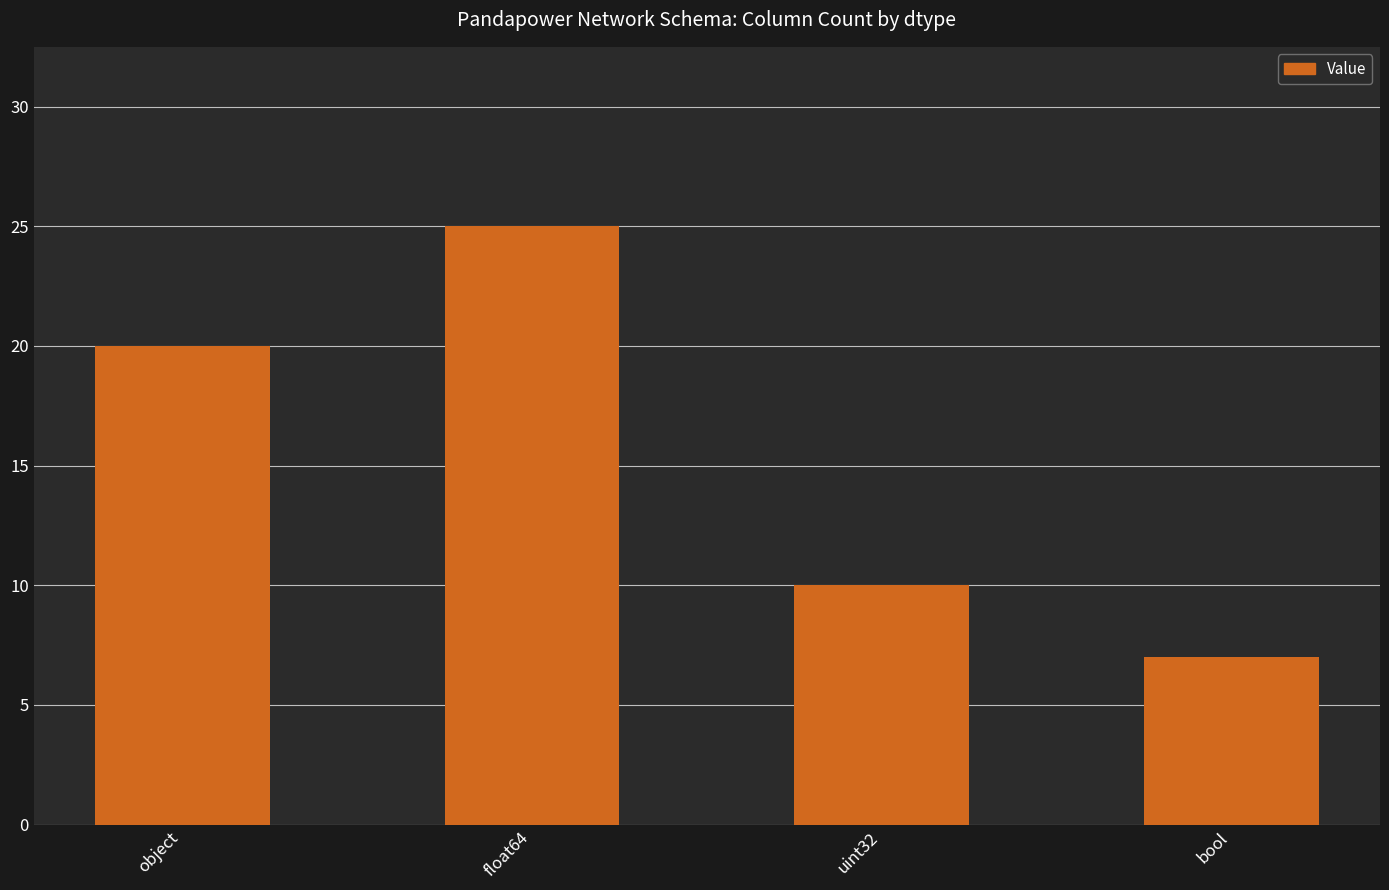

Rank the categories by value from lowest to highest.

bool, uint32, object, float64